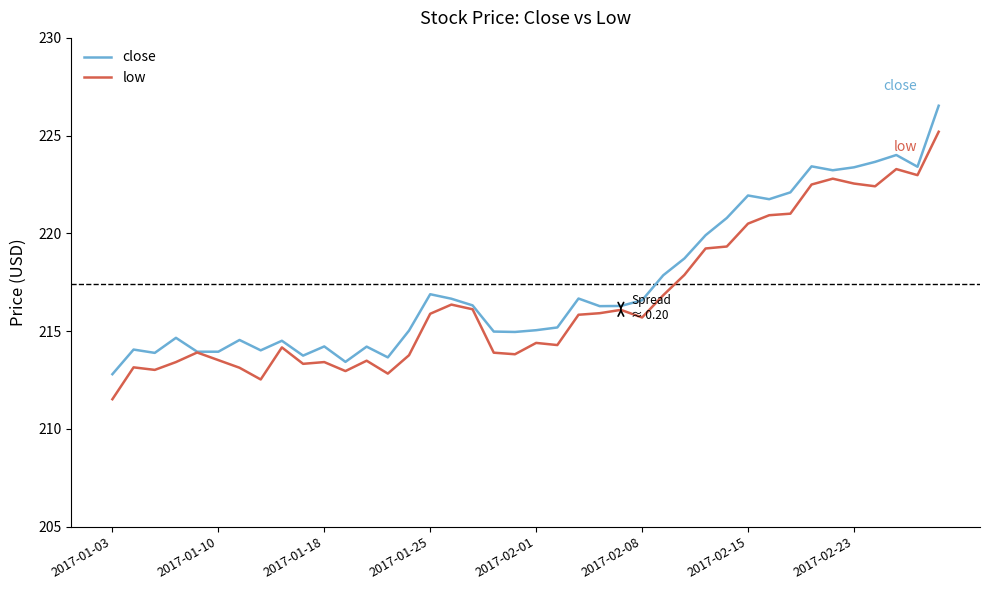

What is the average value of the low series?

216.6